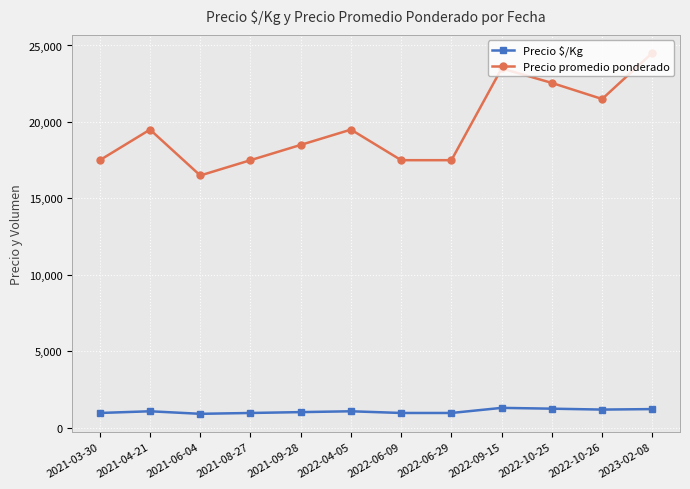

What is the sum of all Precio promedio ponderado values?

236072.8